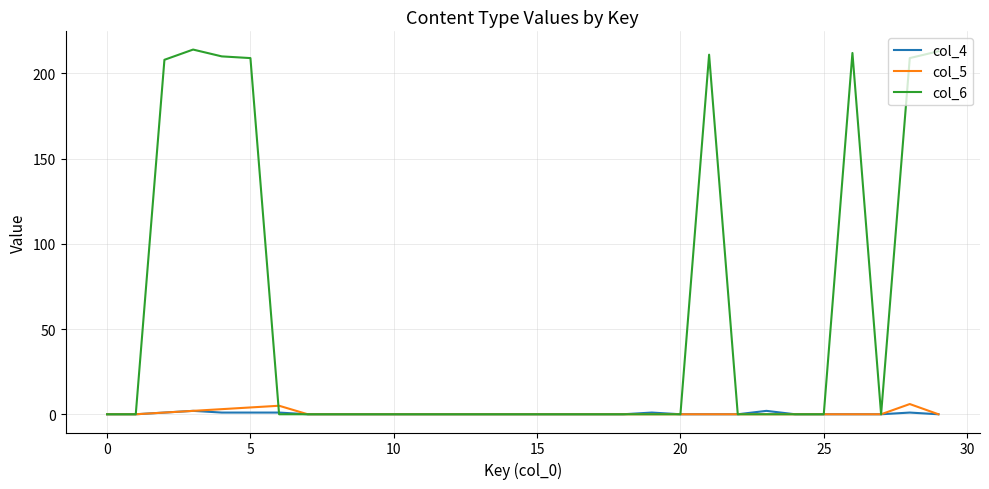

Reading right to left, list all the values displayed in this chart.

col_4: 0	1	0	0	0	0	2	0	0	0	1	0	0	0	0	0	0	0	0	0	0	0	0	1	1	1	2	1	0	0
col_5: 0	6	0	0	0	0	0	0	0	0	0	0	0	0	0	0	0	0	0	0	0	0	0	5	4	3	2	1	0	0
col_6: 213	209	0	212	0	0	0	0	211	0	0	0	0	0	0	0	0	0	0	0	0	0	0	0	209	210	214	208	0	0